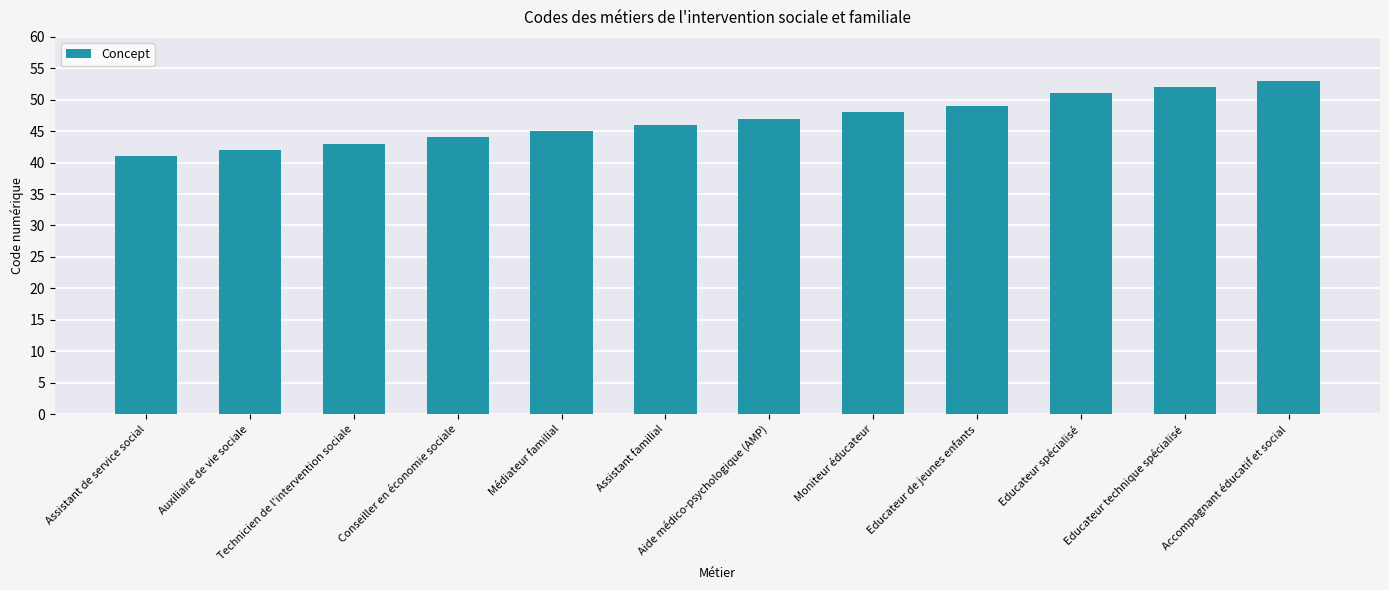

Between Assistant de service social and Educateur spécialisé, which is larger?

Educateur spécialisé